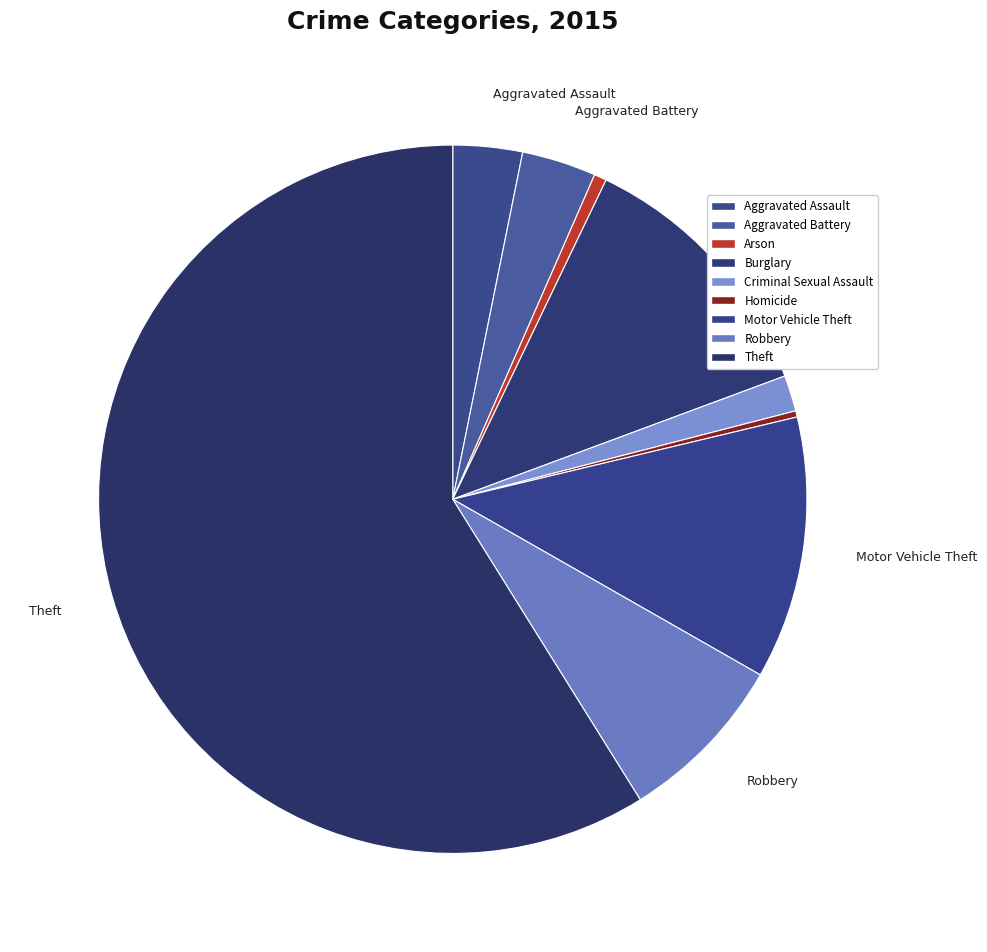

Which category has the biggest portion of the pie?

Theft